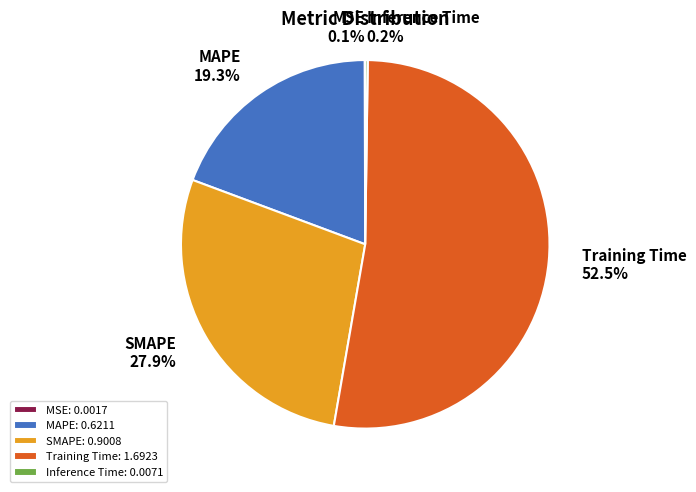

Between Training Time and SMAPE, which is larger?

Training Time